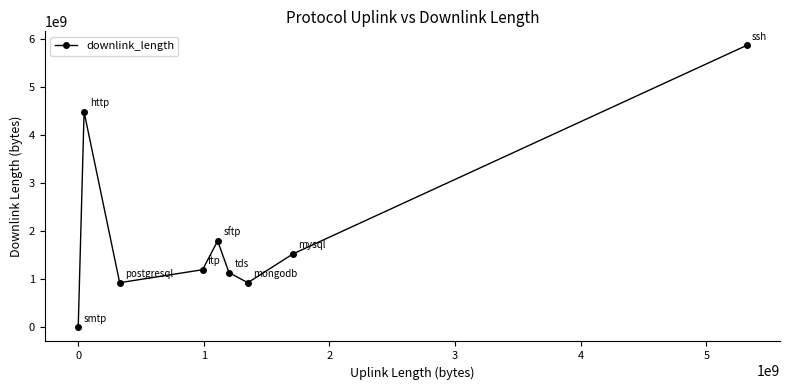

What is the minimum value shown in the chart?

9375